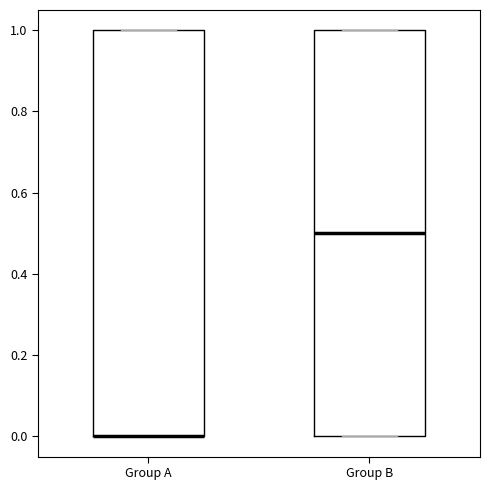

Where is the upper edge of the box for Group A on the y-axis? The values are not printed on the chart, so give them approximately, as read against the axis.

1.0